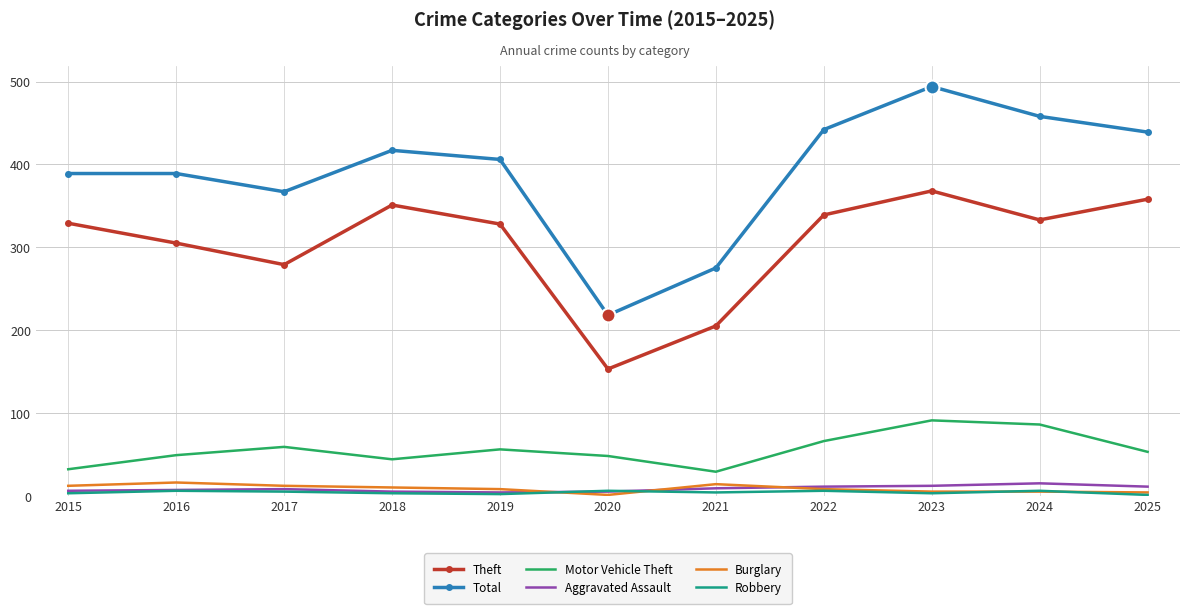

Read the Robbery value at 2015.

3